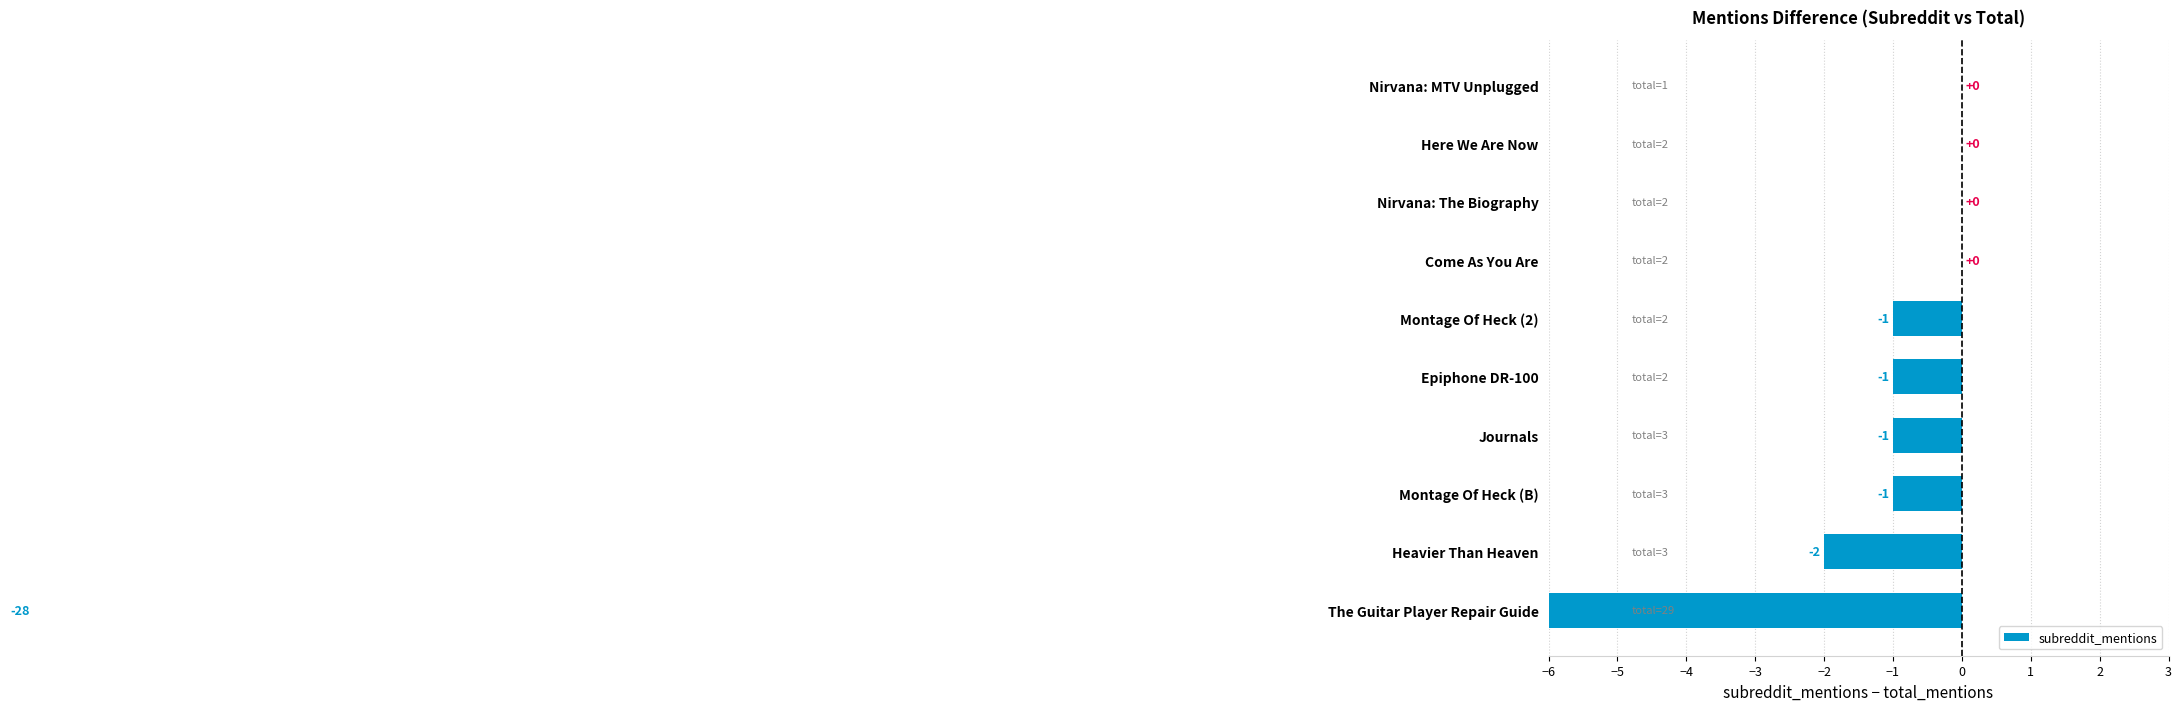

True or false: the data shows -9 at Come As You Are.

False